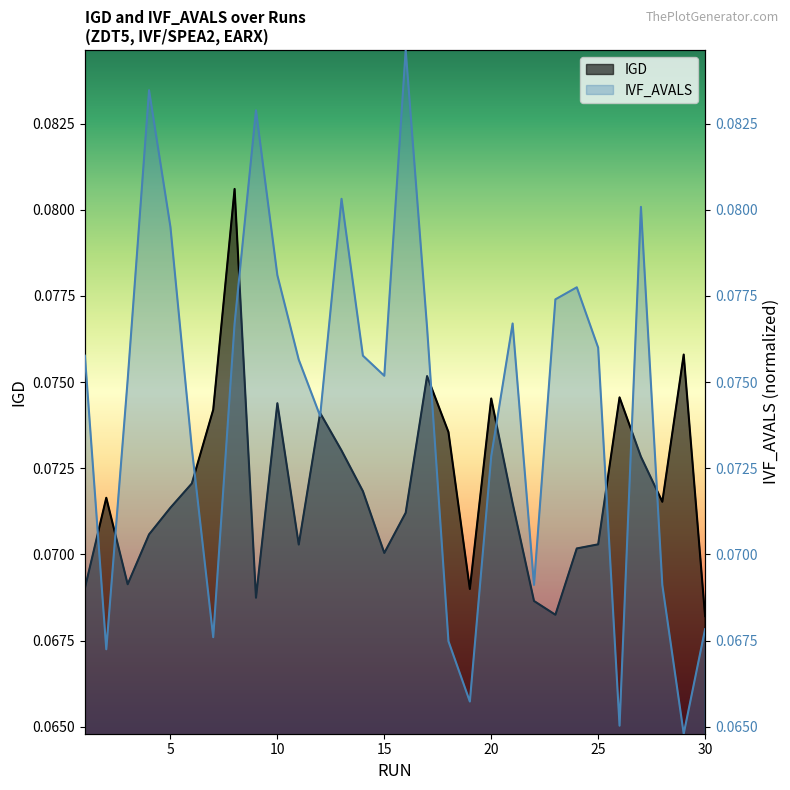

After their last crossing, which series has the higher values: IVF_AVALS or IGD?

IGD